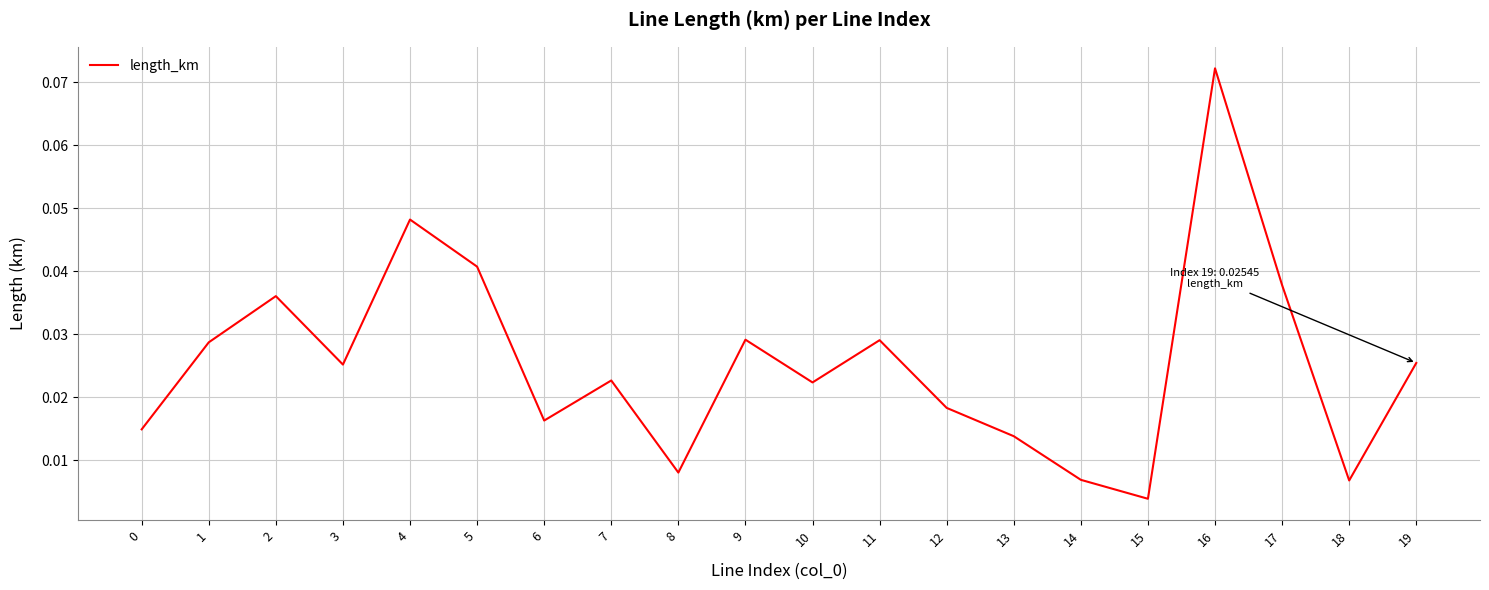

How many series are shown in this chart?

1